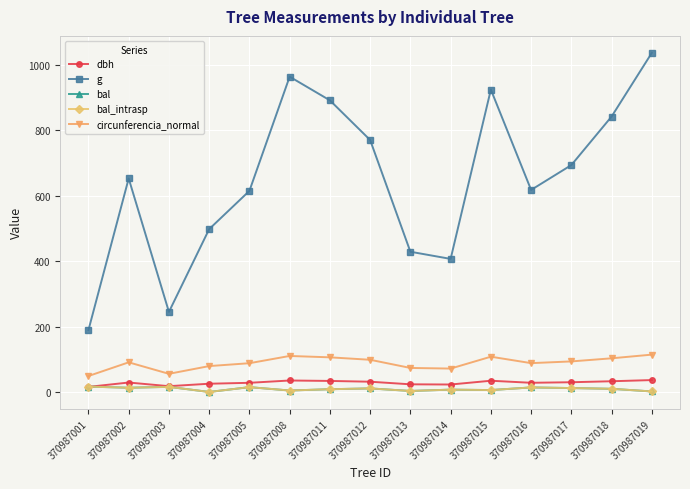

At which category is the sum across all series the highest?

370987019